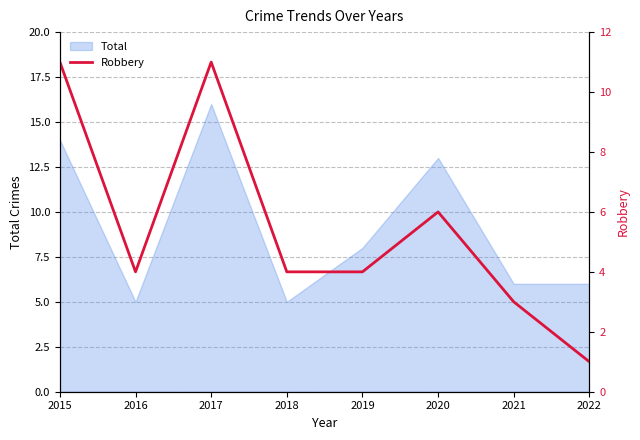

At which label does the data first exceed 4?

2015